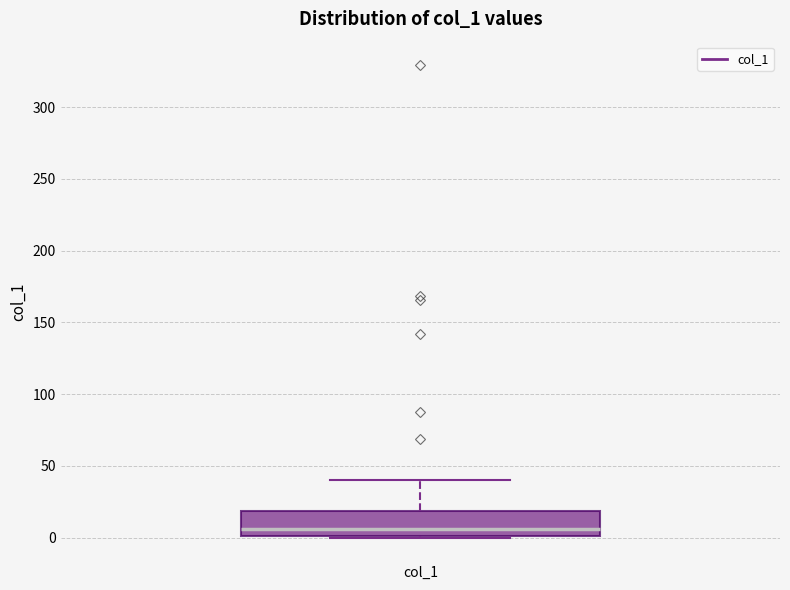

Where does the median line of the box for col_1 sit on the y-axis? The values are not printed on the chart, so give them approximately, as read against the axis.

5